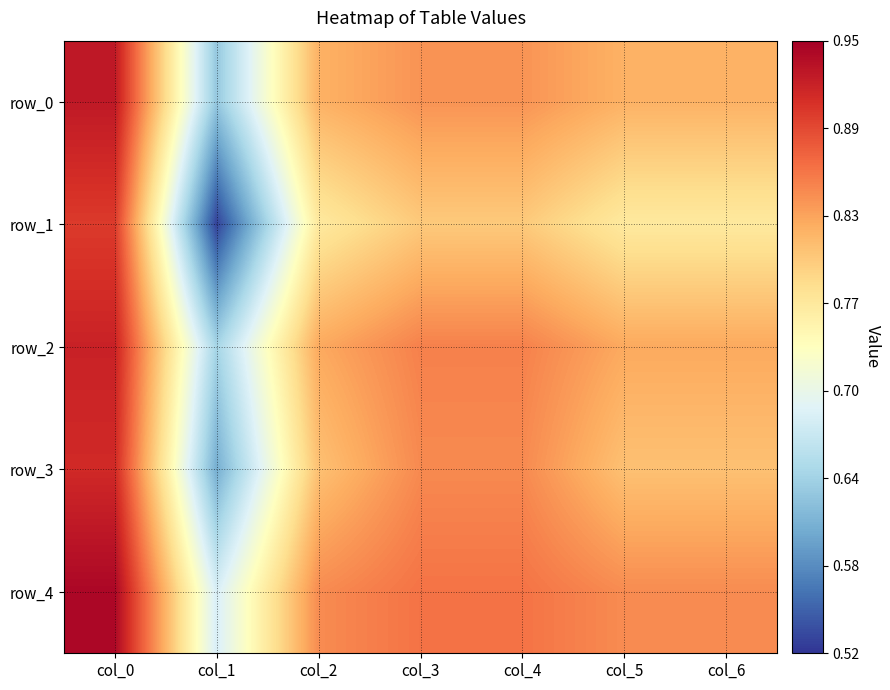

At how many categories does at least one series exceed 0?

7